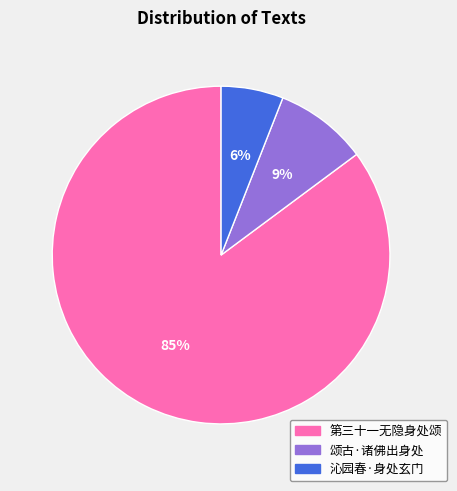

What is the largest slice in the pie chart?

第三十一无隐身处颂